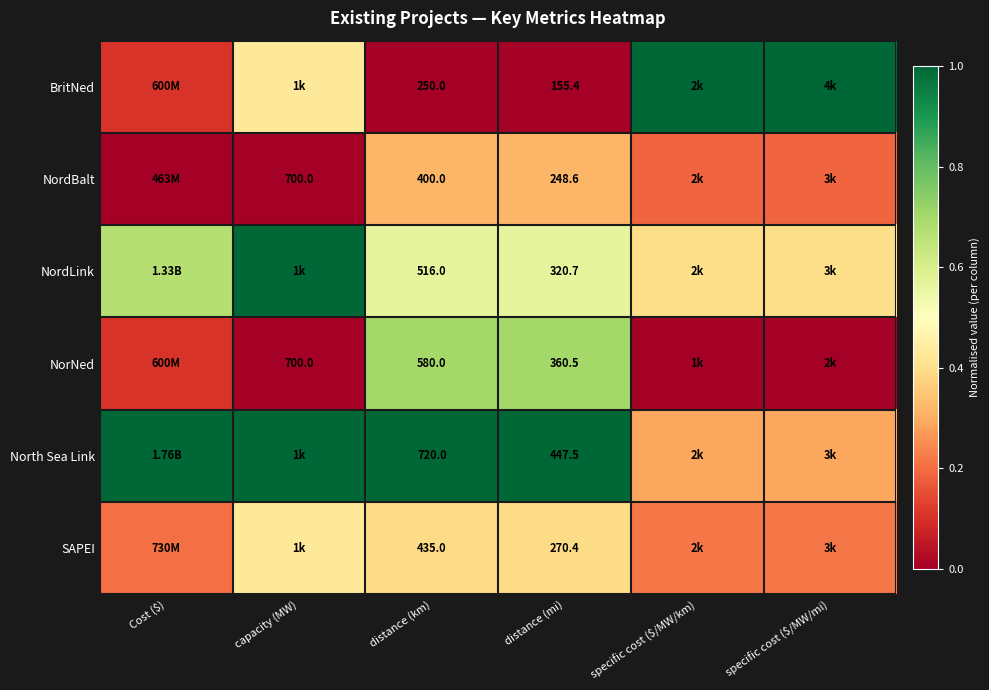

The BritNed series shows 0.3 at specific cost ($/MW/km). True or false?

False